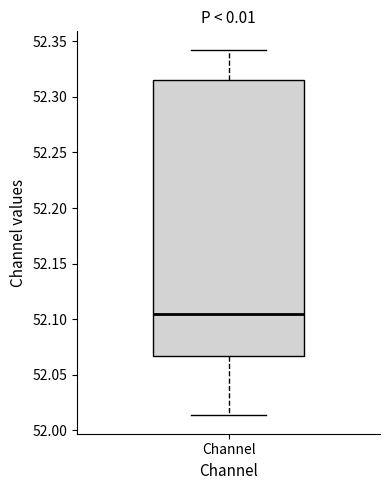

Transcribe this box plot: give where the median line is, the range the box spans, and where the two whiskers end, as read against the y-axis. The values are not printed on the chart, so give them approximately, as read against the axis.

median 52.105, box 52.065 to 52.315, whiskers 52.015 to 52.340